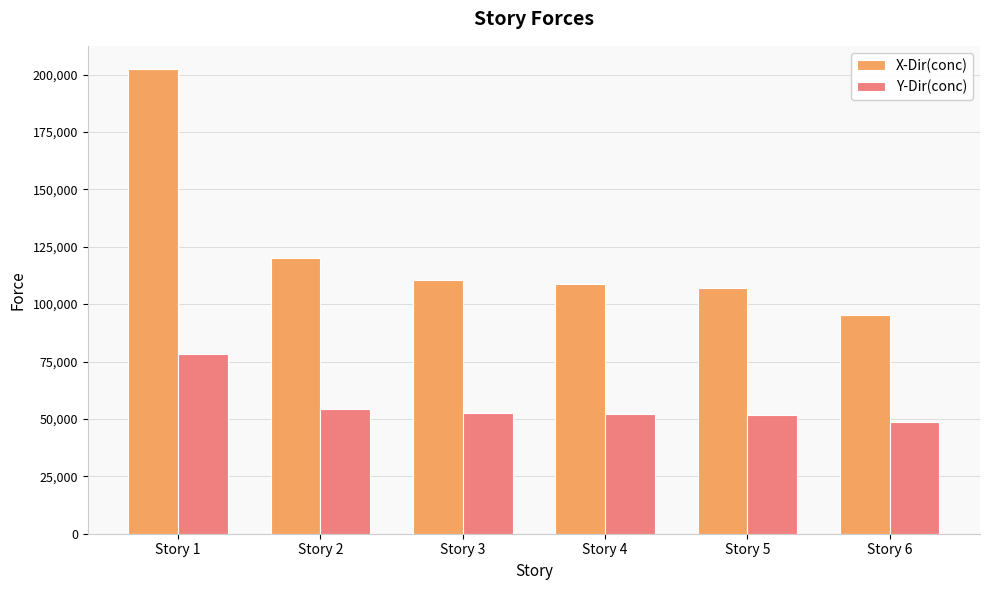

List the series in order of their overall mean, highest first.

X-Dir(conc), Y-Dir(conc)